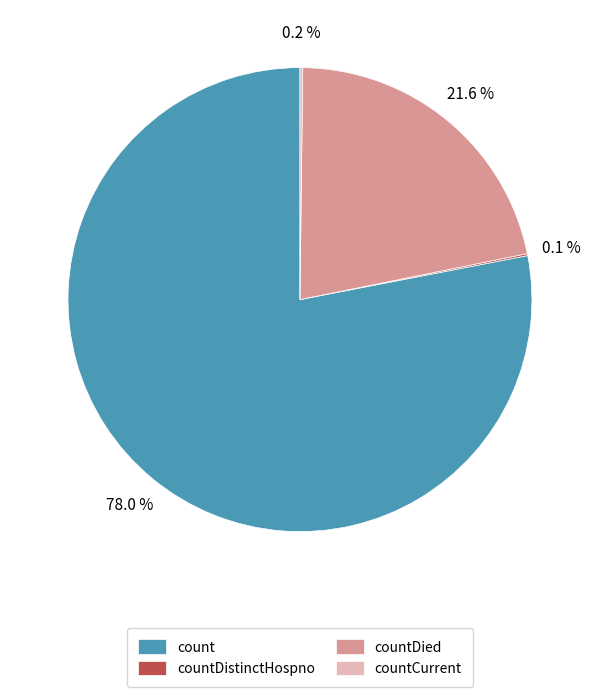

What is the largest slice in the pie chart?

count